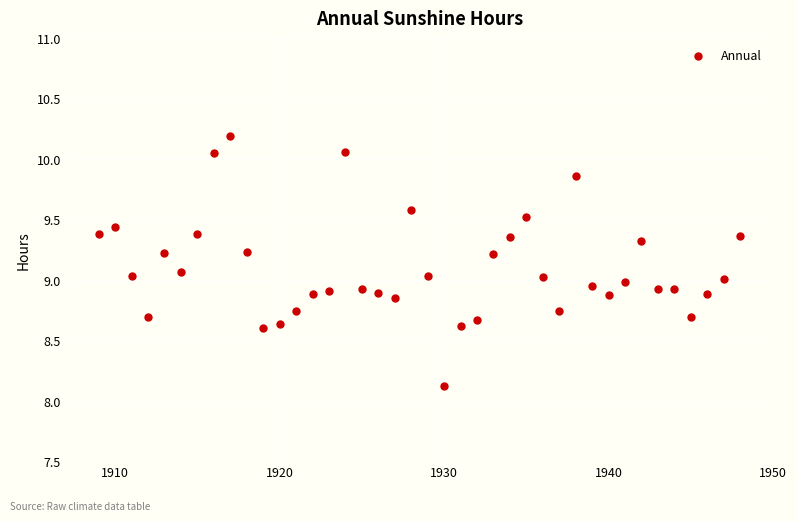

What is the range of Y values (max minus min)?

2.1